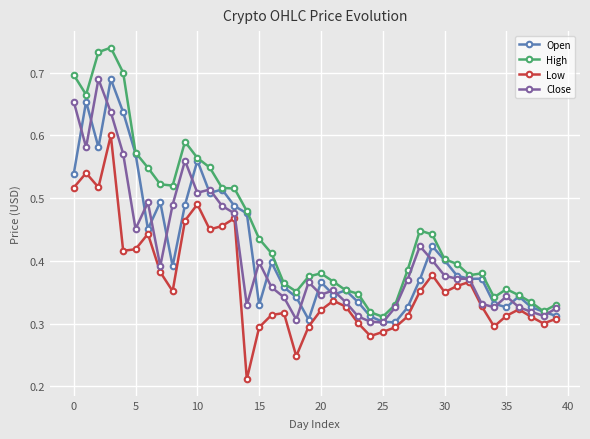

What are all the series names shown in the legend?

Open, High, Low, Close